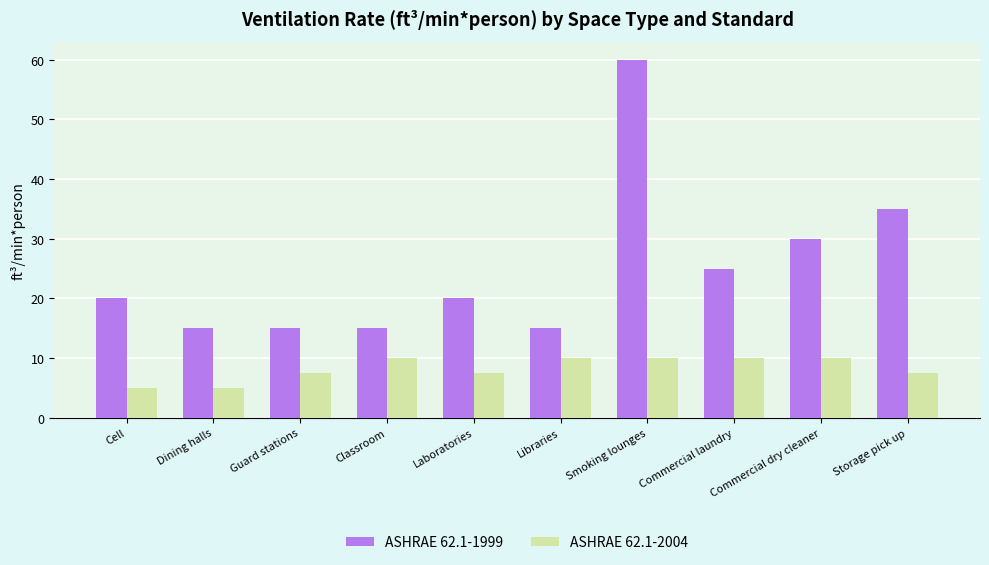

The value of ASHRAE 62.1-1999 at Smoking lounges is 60.0. True or false?

True